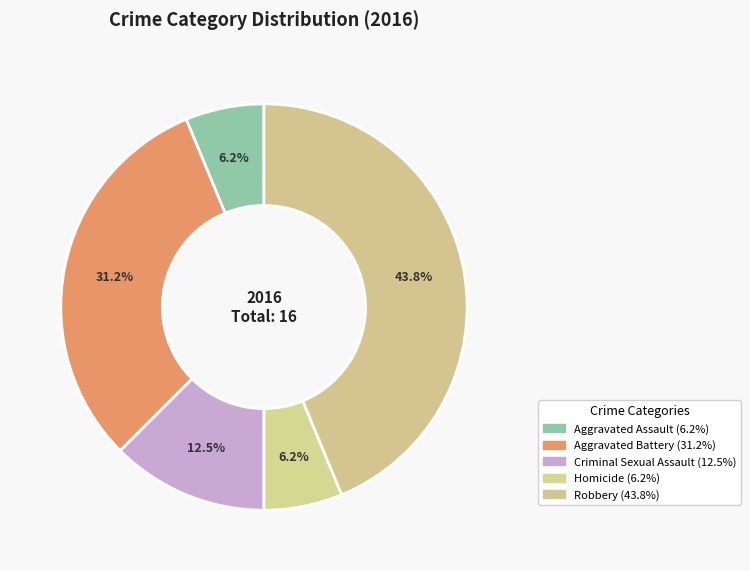

To the nearest percent, what percentage of the pie is Aggravated Battery?

31%